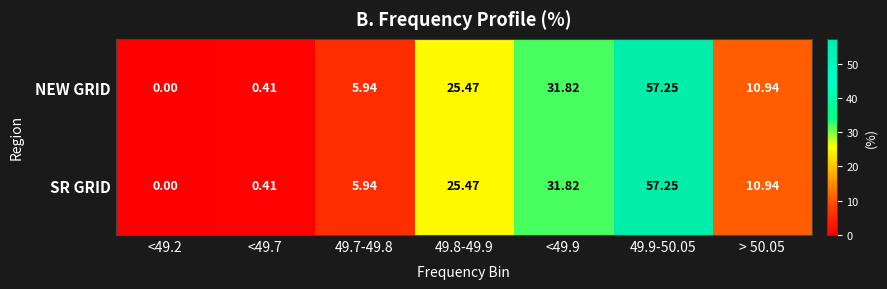

How many data points in SR GRID are less than 10?

3